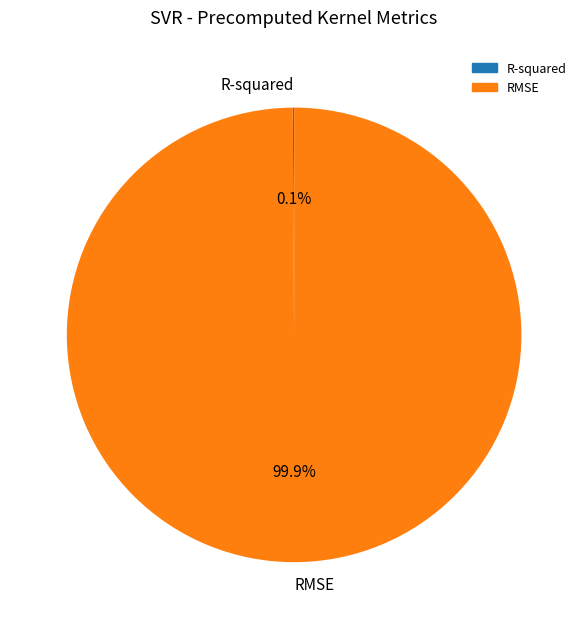

How much of the chart is everything except RMSE?

0.1%